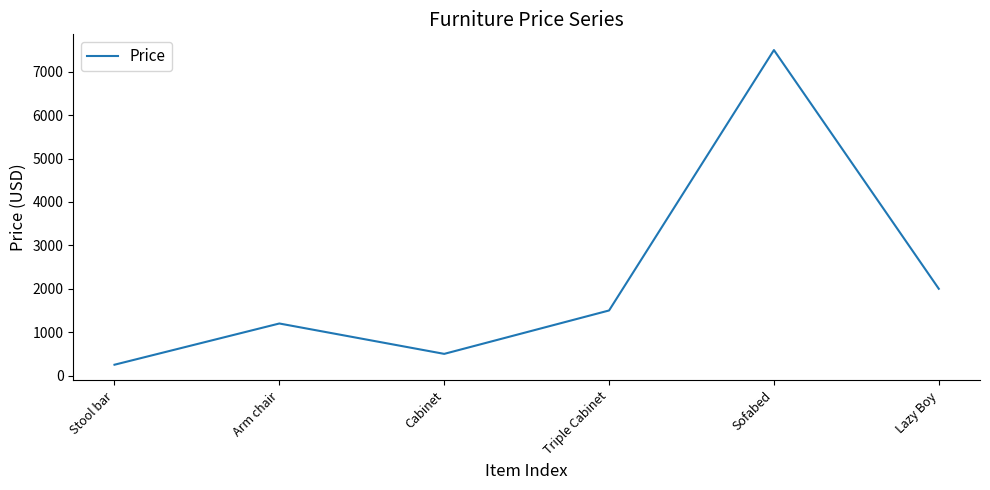

List the labels in order of value, smallest first.

Stool bar, Cabinet, Arm chair, Triple Cabinet, Lazy Boy, Sofabed